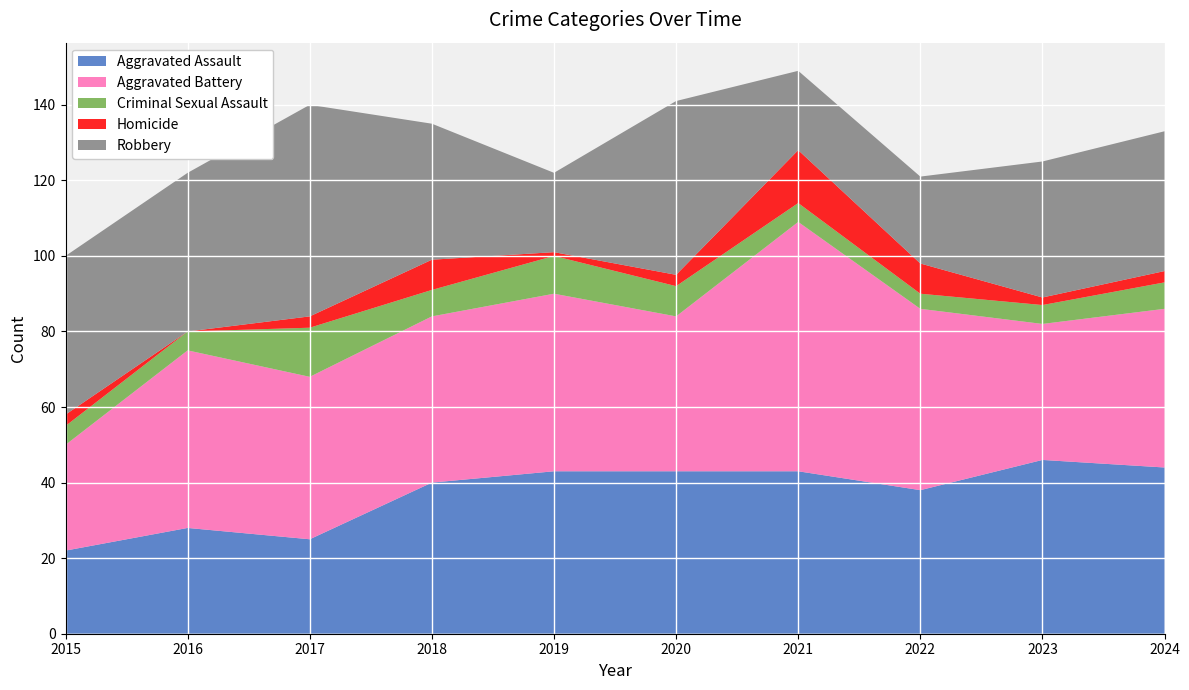

Reading left to right, list all the values displayed in this chart.

Aggravated Assault: 2015=22	2016=28	2017=25	2018=40	2019=43	2020=43	2021=43	2022=38	2023=46	2024=44
Aggravated Battery: 2015=28	2016=47	2017=43	2018=44	2019=47	2020=41	2021=66	2022=48	2023=36	2024=42
Criminal Sexual Assault: 2015=5	2016=5	2017=13	2018=7	2019=10	2020=8	2021=5	2022=4	2023=5	2024=7
Homicide: 2015=3	2016=0	2017=3	2018=8	2019=1	2020=3	2021=14	2022=8	2023=2	2024=3
Robbery: 2015=42	2016=42	2017=56	2018=36	2019=21	2020=46	2021=21	2022=23	2023=36	2024=37